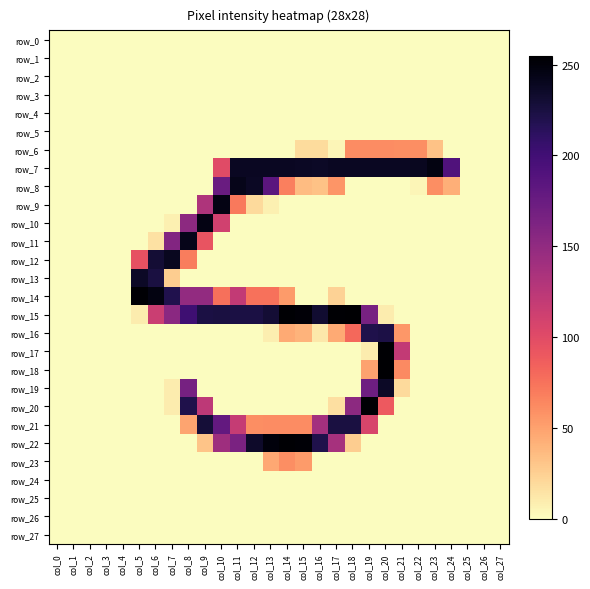

What is the difference between the highest and lowest values at col_5?

254